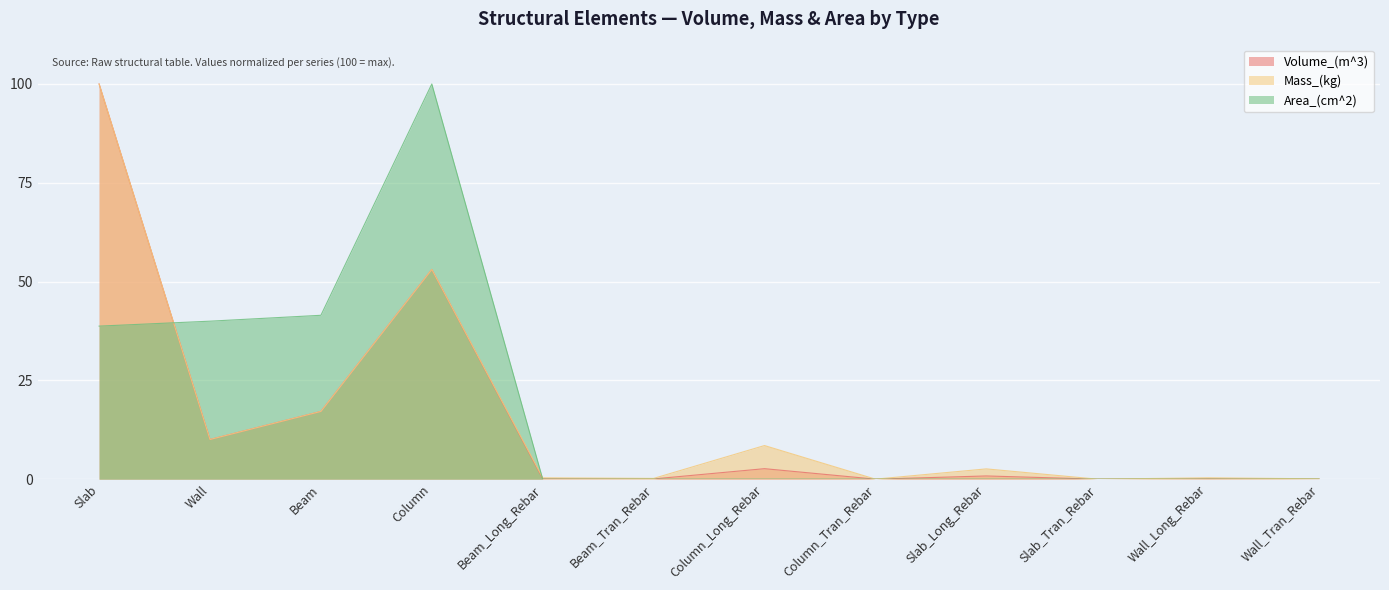

Reading right to left, transcribe all the data shown in this chart.

Volume_(m^3): 0.0	0.1	0.0	0.8	0.0	2.7	0.1	0.1	53.1	17.1	10.0	100.0
Mass_(kg): 0.1	0.3	0.0	2.6	0.0	8.5	0.2	0.3	53.1	17.1	10.0	100.0
Area_(cm^2): 0.0	0.0	0.0	0.0	0.0	0.0	0.0	0.0	100.0	41.5	40.0	38.7